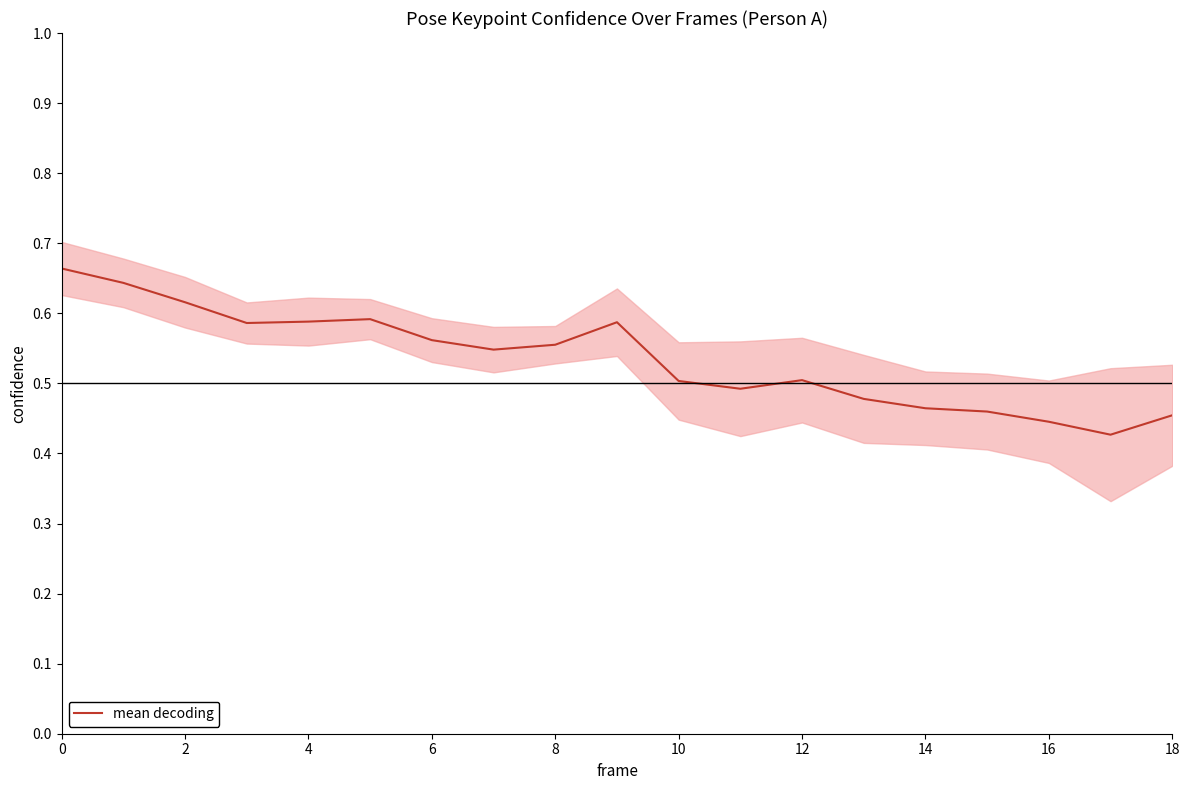

Is it true that mean decoding equals 0.2 at 4?

False